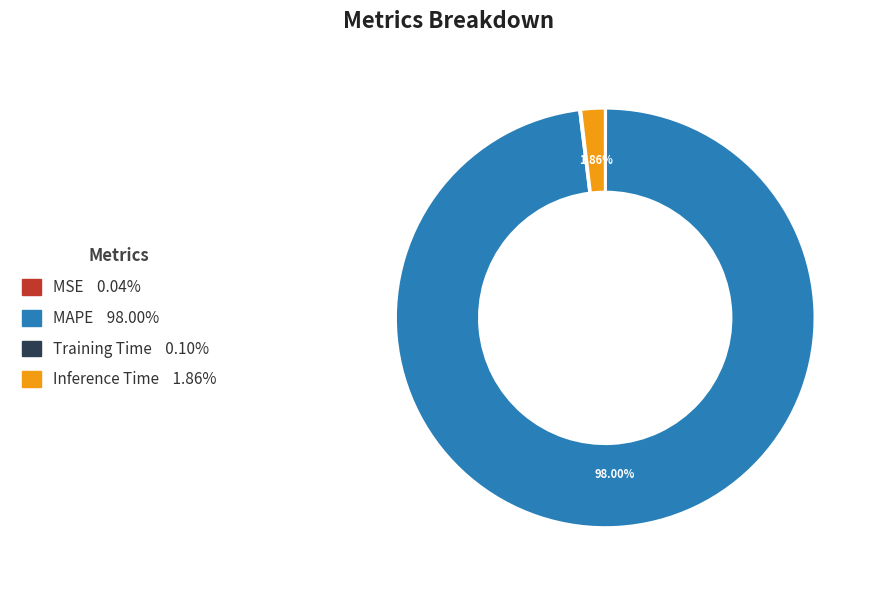

To the nearest percent, what is the average slice percentage?

25%